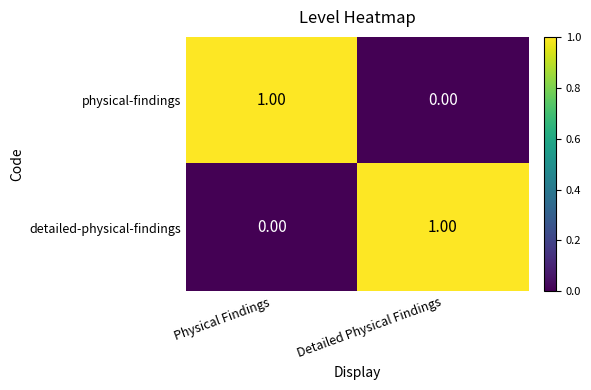

Is the value of detailed-physical-findings at Detailed Physical Findings greater than the value of physical-findings at Detailed Physical Findings?

Yes